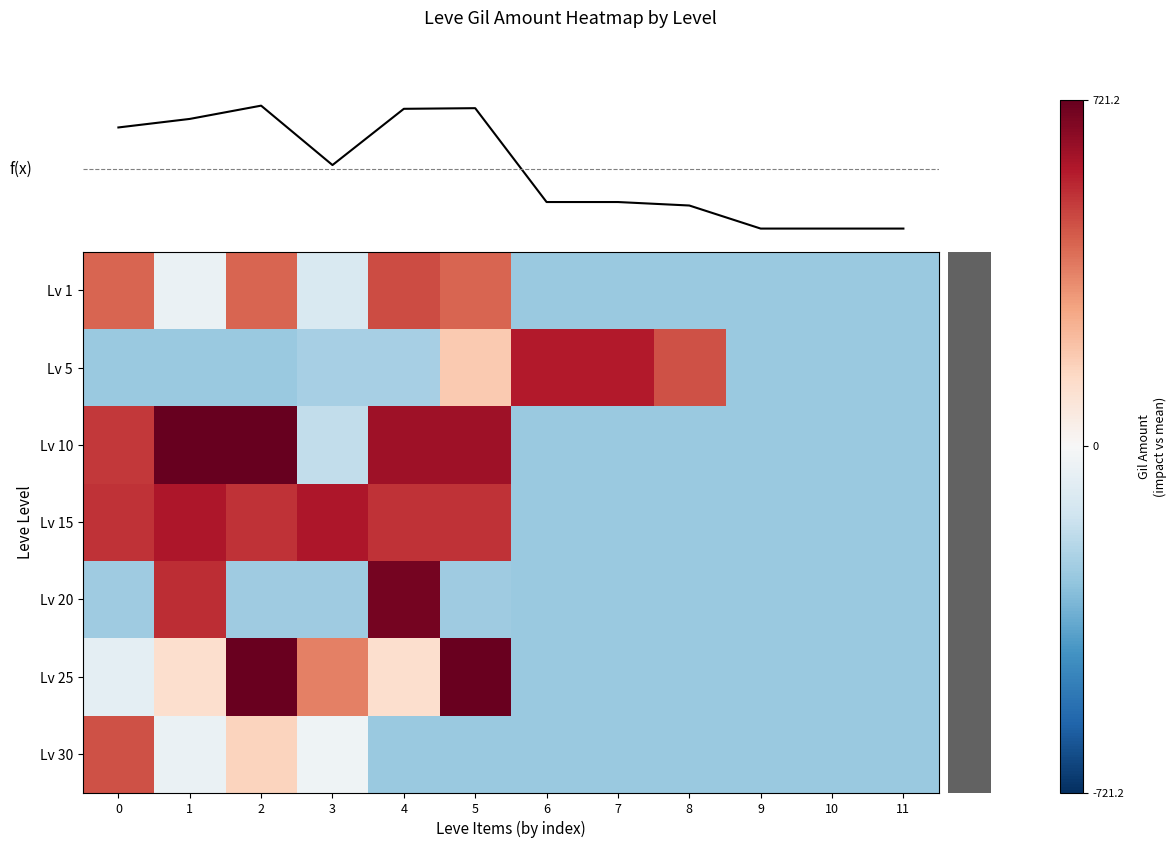

What value does the row_5 series have at 1?

121.2